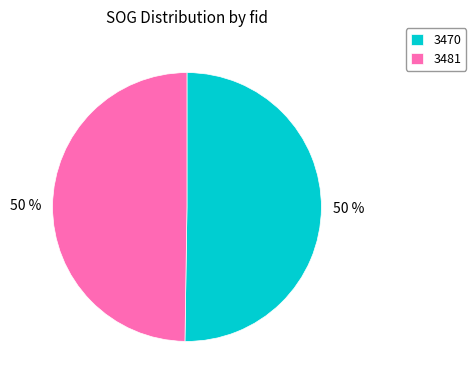

The 3470 slice represents 50% of the pie. True or false?

True